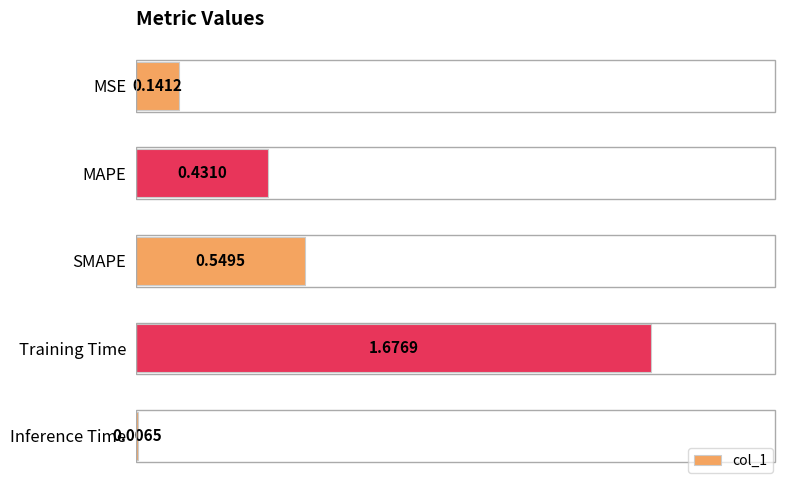

List the labels in order of value, smallest first.

Inference Time, MSE, MAPE, SMAPE, Training Time